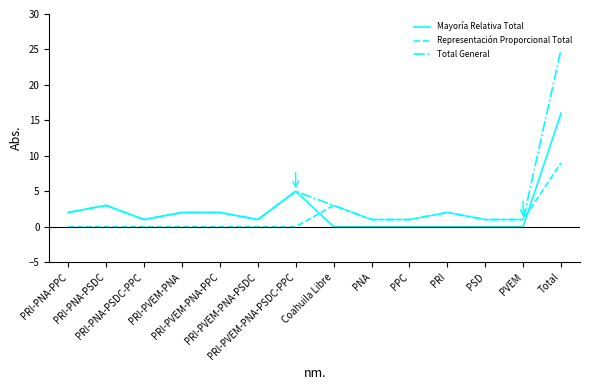

Does the chart display data point markers on the line(s)?

No